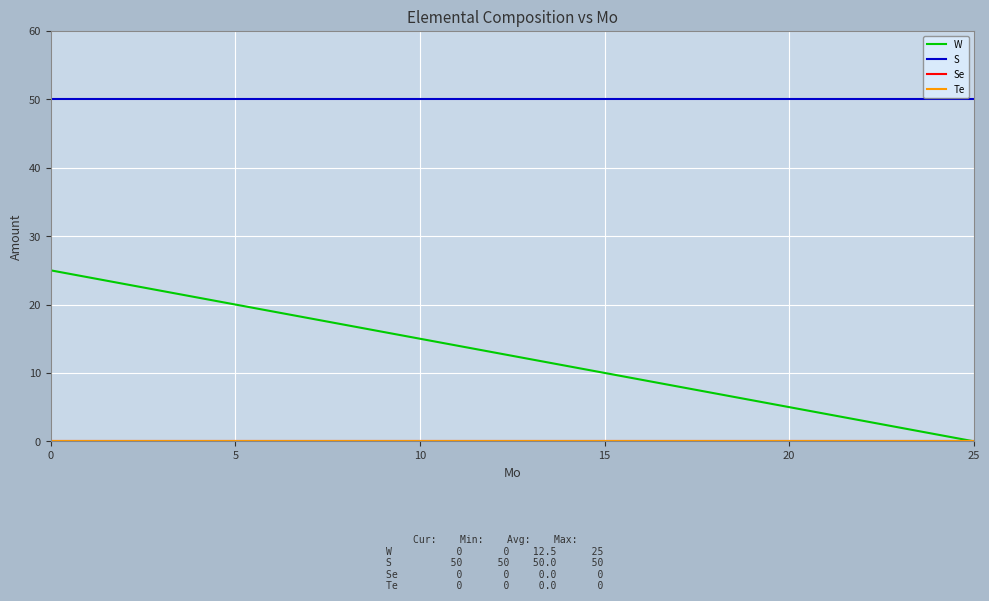

Reading left to right, what are all the values shown in this chart?

W: 25	24	23	22	21	20	19	18	17	16	15	14	13	12	11	10	9	8	7	6	5	4	3	2	1	0
S: 50	50	50	50	50	50	50	50	50	50	50	50	50	50	50	50	50	50	50	50	50	50	50	50	50	50
Se: 0	0	0	0	0	0	0	0	0	0	0	0	0	0	0	0	0	0	0	0	0	0	0	0	0	0
Te: 0	0	0	0	0	0	0	0	0	0	0	0	0	0	0	0	0	0	0	0	0	0	0	0	0	0